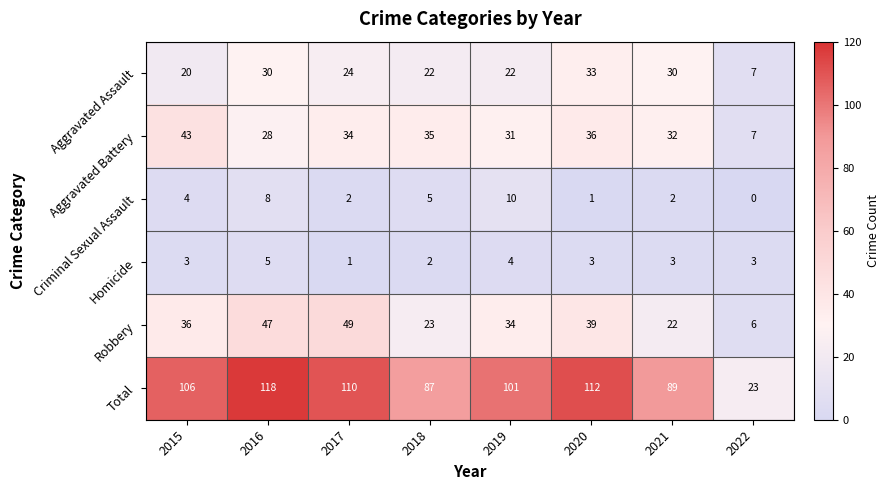

The Homicide series shows 2 at 2018. True or false?

True